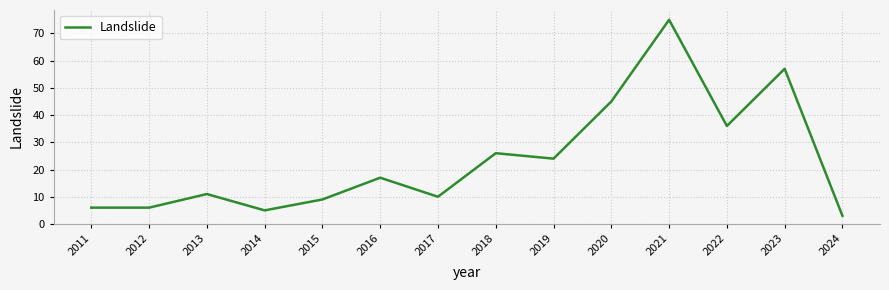

The chart shows a value of 5 at 2014. True or false?

True